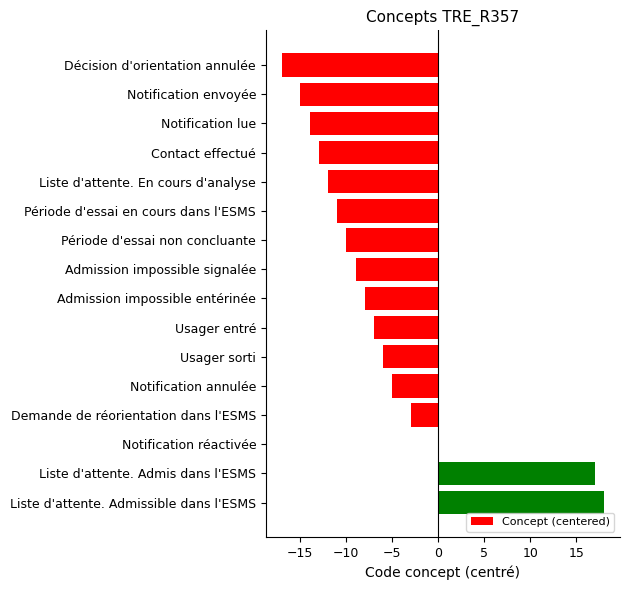

Which category has the highest value across all series?

Liste d'attente. Admissible dans l'ESMS